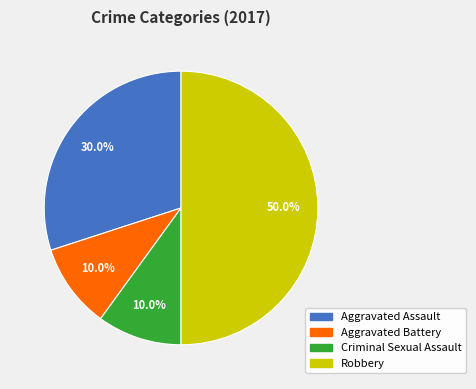

Is Aggravated Assault the majority of the pie?

No